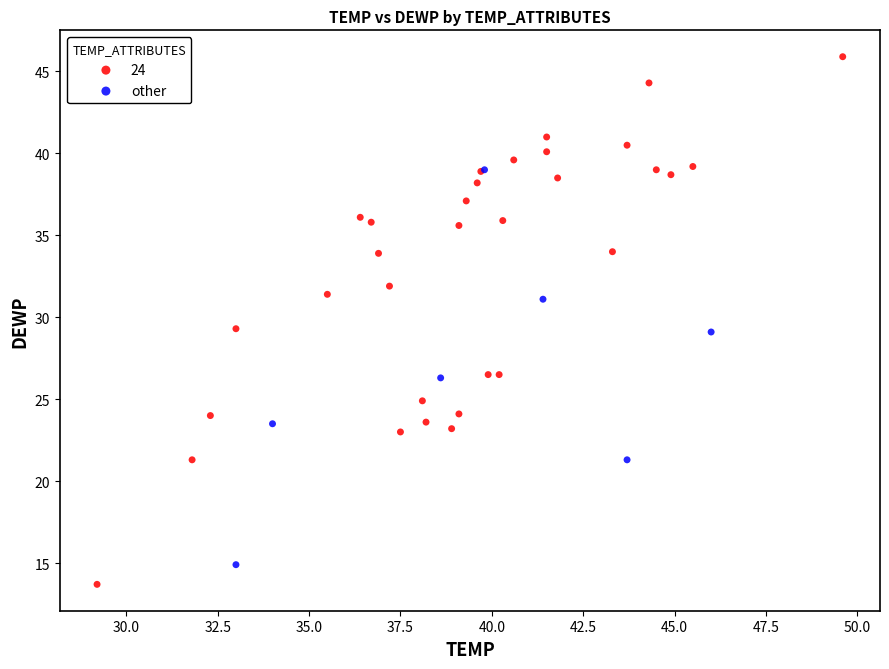

Which series reaches the maximum Y coordinate?

24